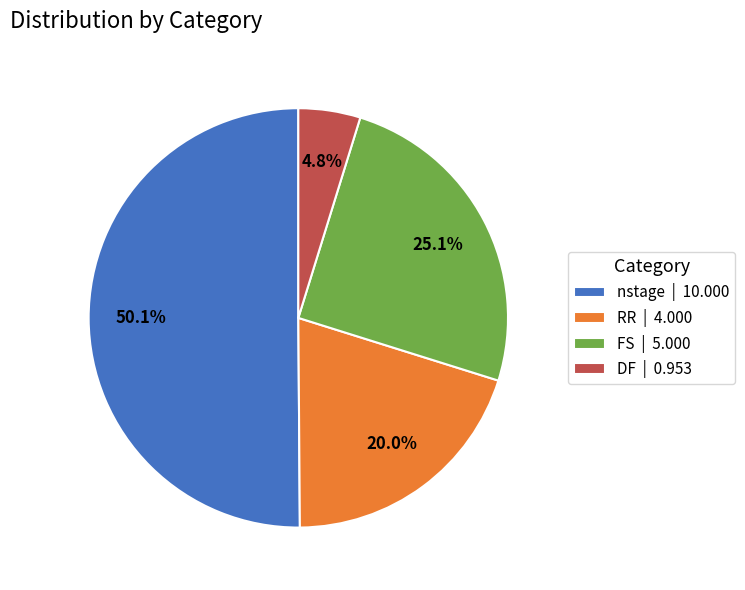

To the nearest percent, what is the difference between the largest and smallest slice percentages?

45%